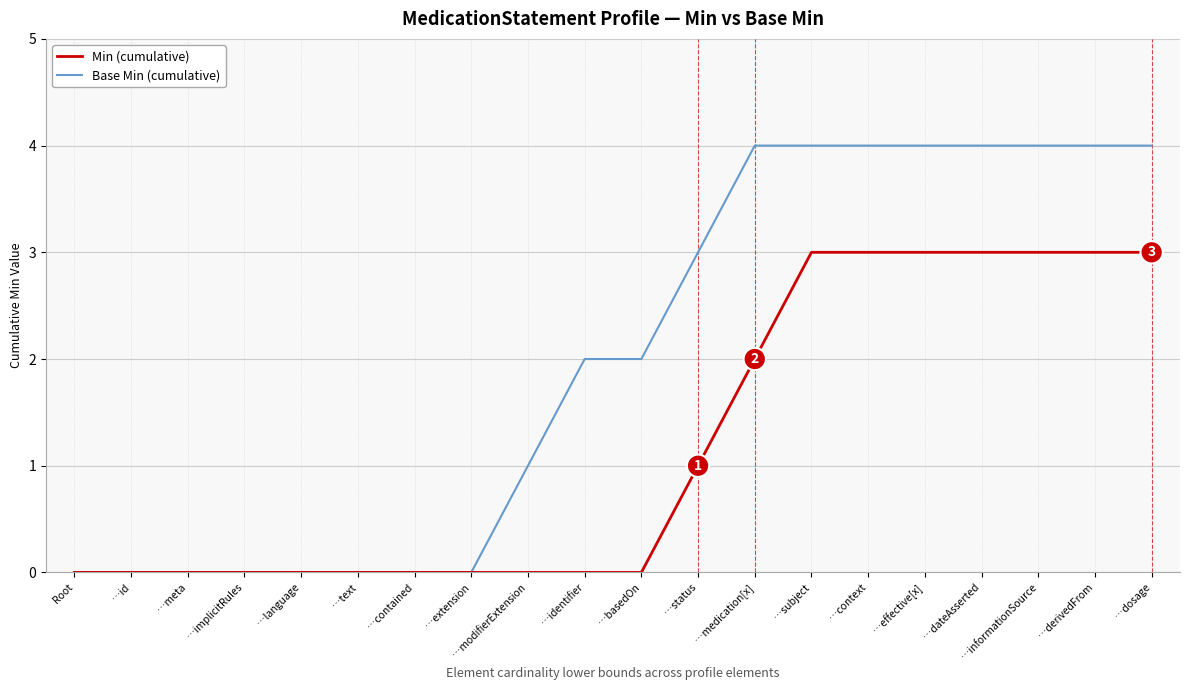

Rank the series by their average value, from lowest to highest.

Min (cumulative), Base Min (cumulative)